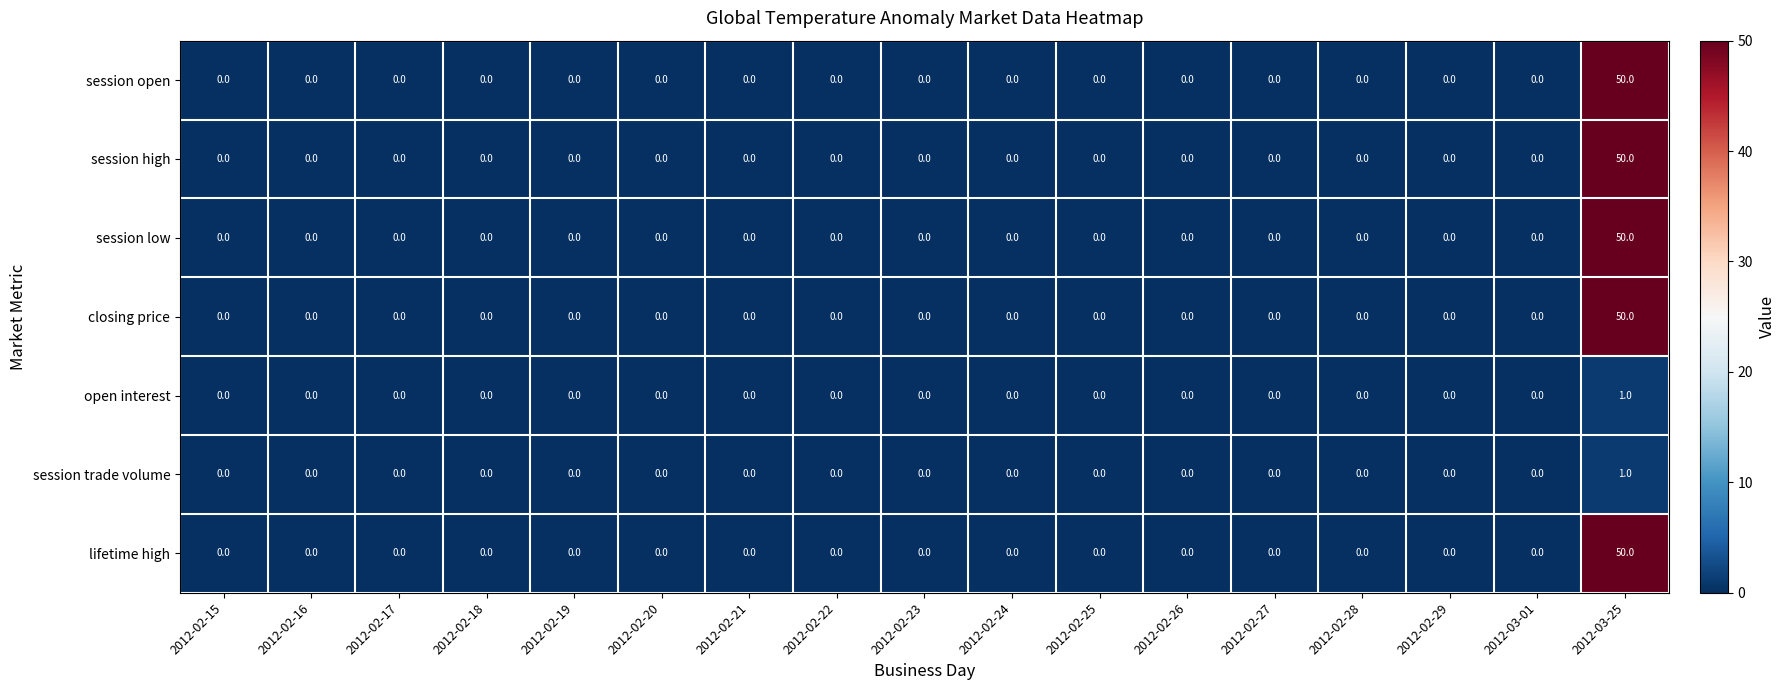

How many data points in lifetime high are above 0?

1